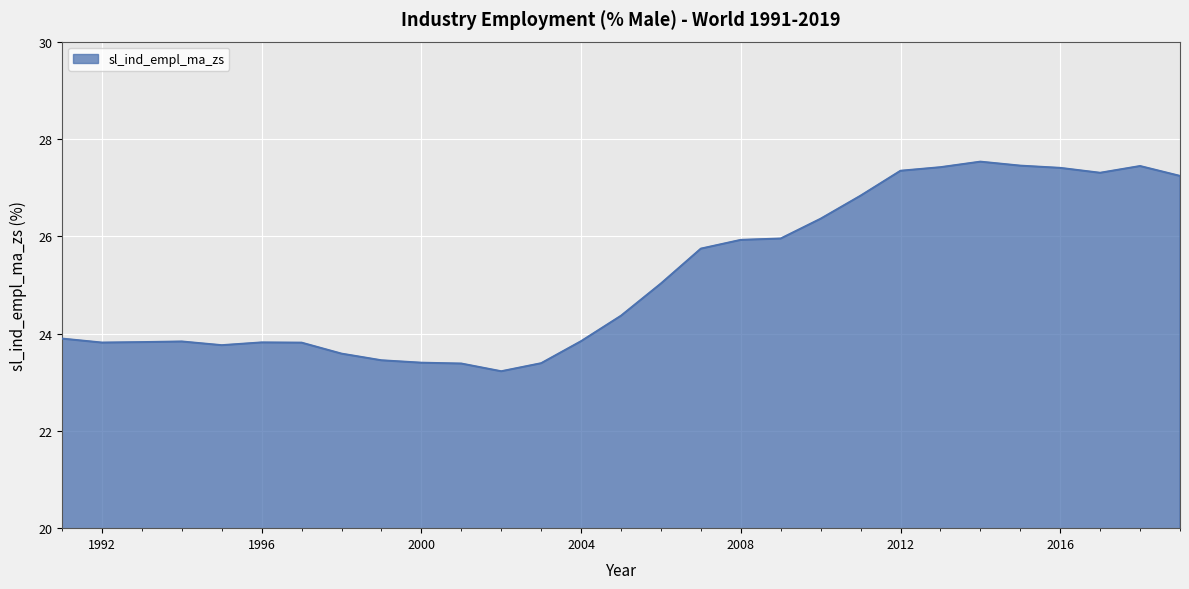

What is the minimum value shown in the chart?

23.2